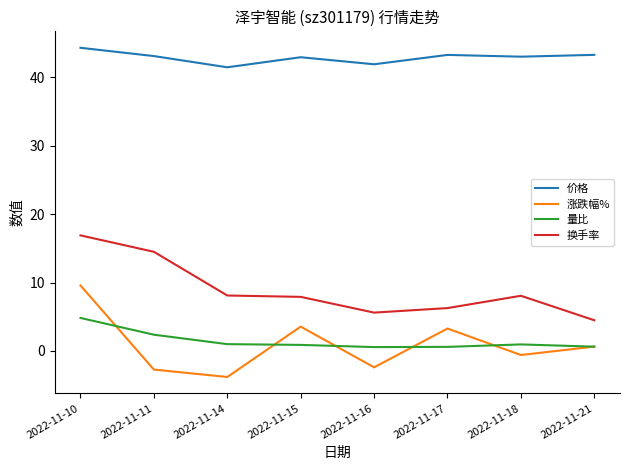

True or false: 涨跌幅% and 换手率 intersect in this chart.

False